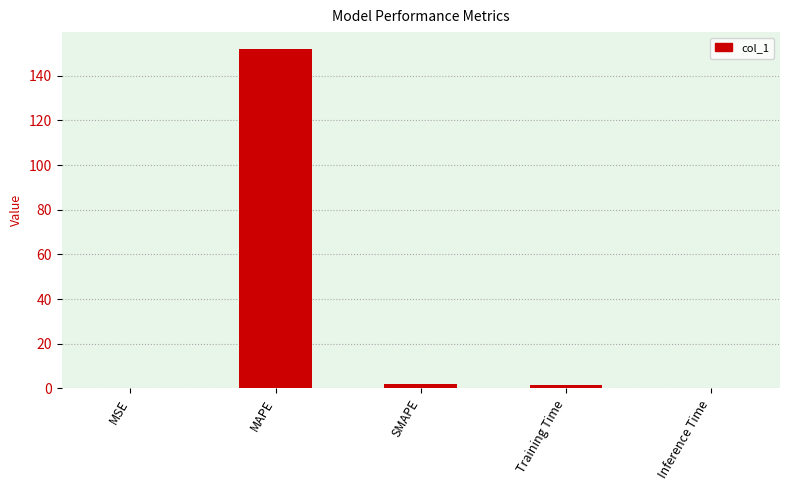

What is the sum of all values?

155.6